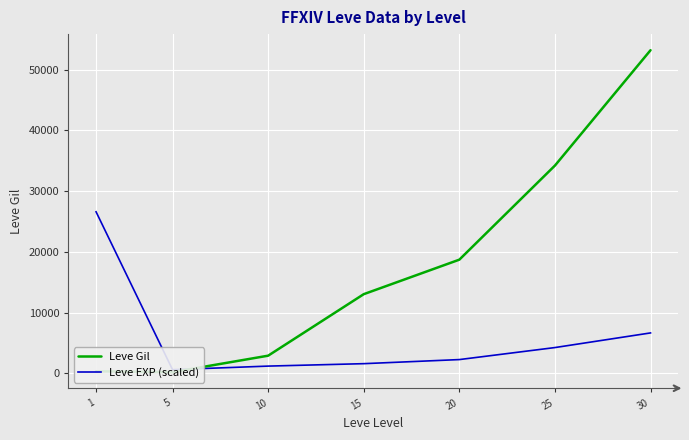

At which label does Leve Gil reach its peak?

30